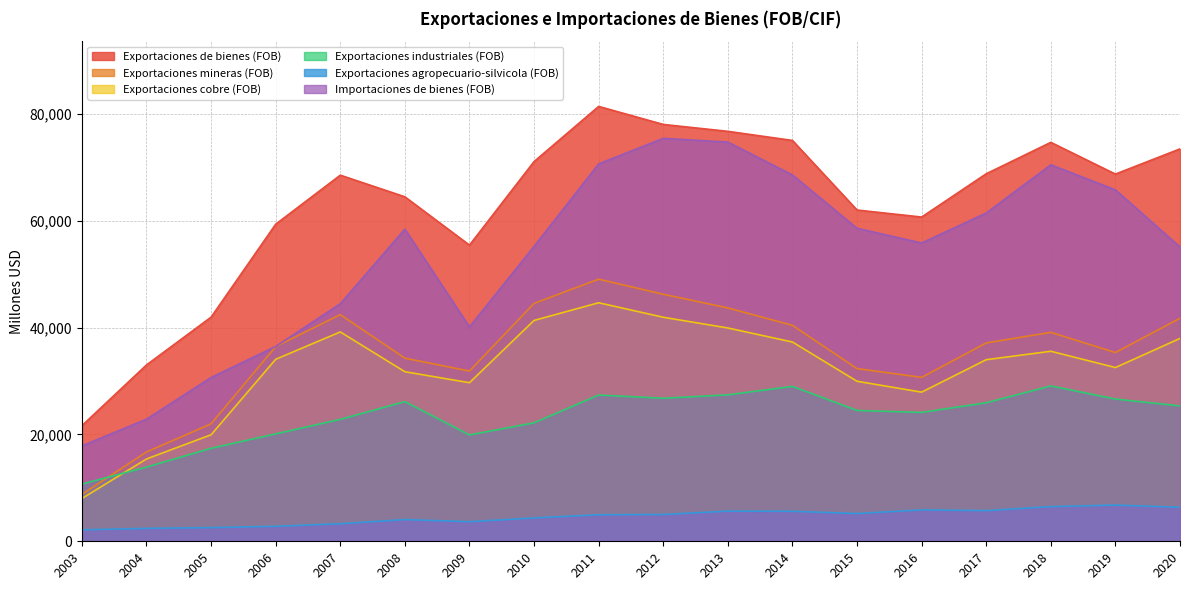

How many lines are shown in the chart?

6